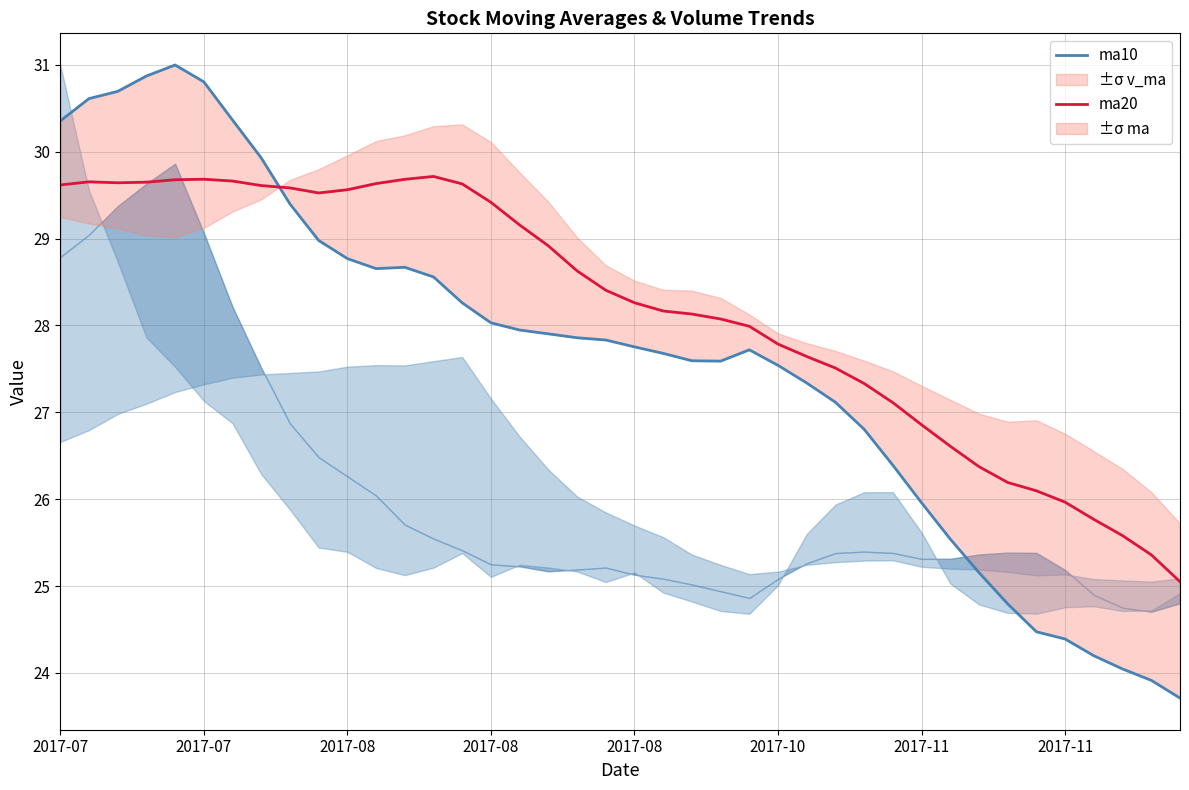

Is the value of ma20 at 12 greater than the value of ma10 at 18?

Yes